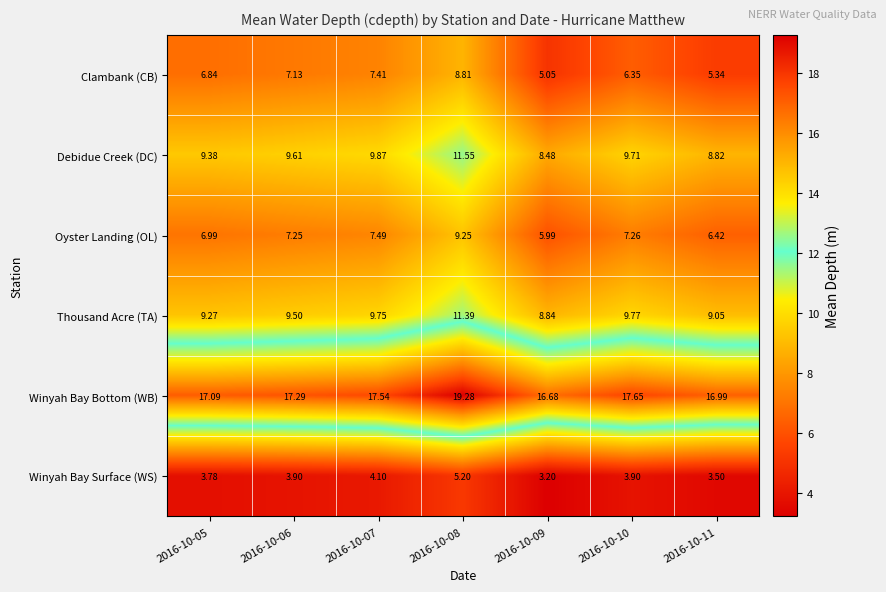

At how many categories does at least one series exceed 10?

7